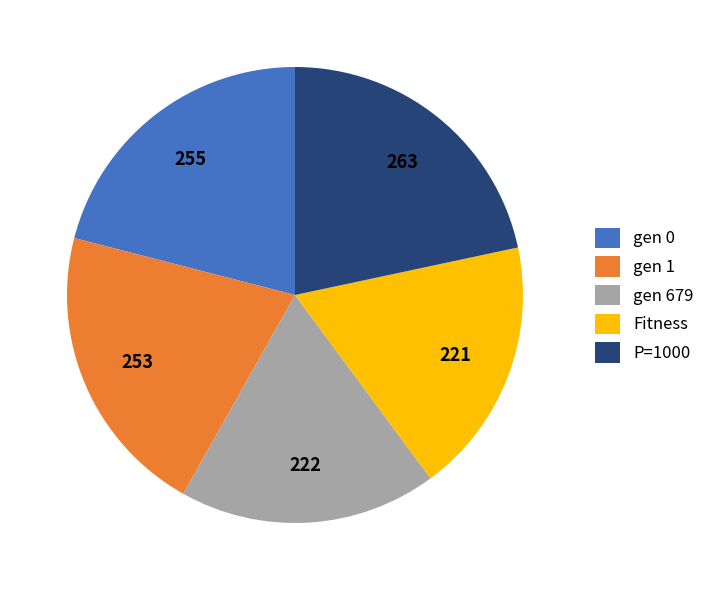

Do gen 679 and gen 0 together represent more than half of the pie?

No